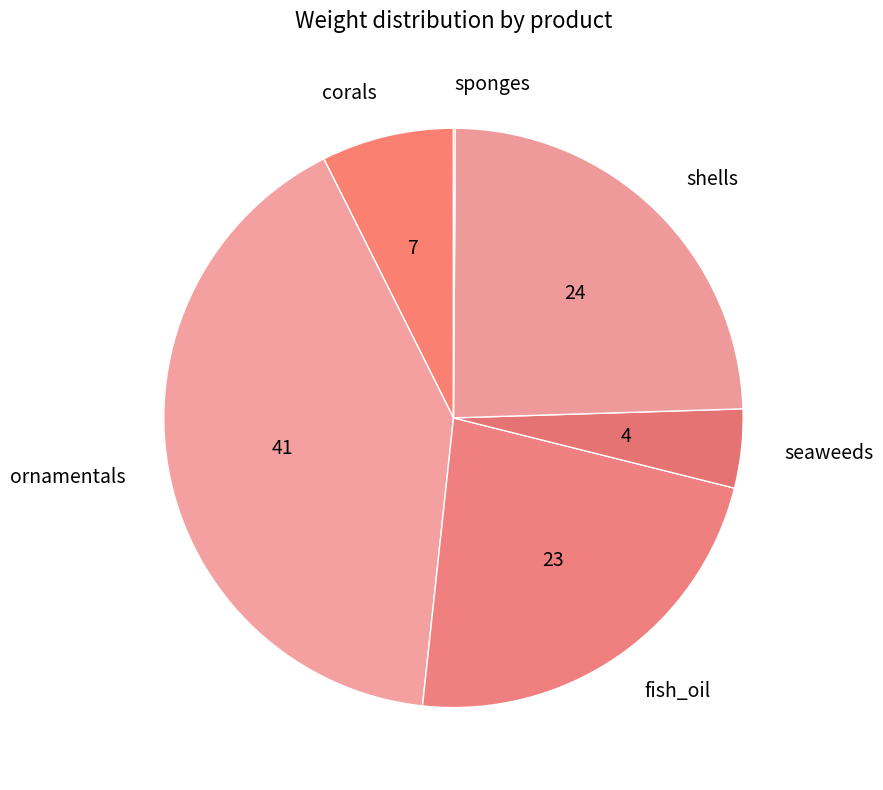

The corals slice represents 21% of the pie. True or false?

False